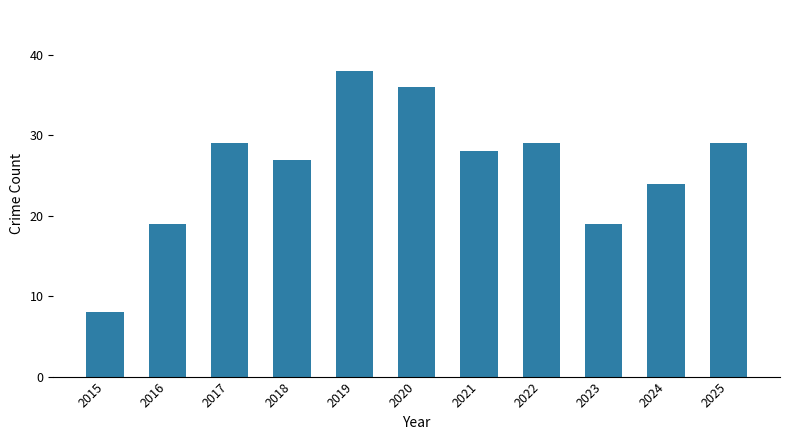

How many bars are there in total?

11